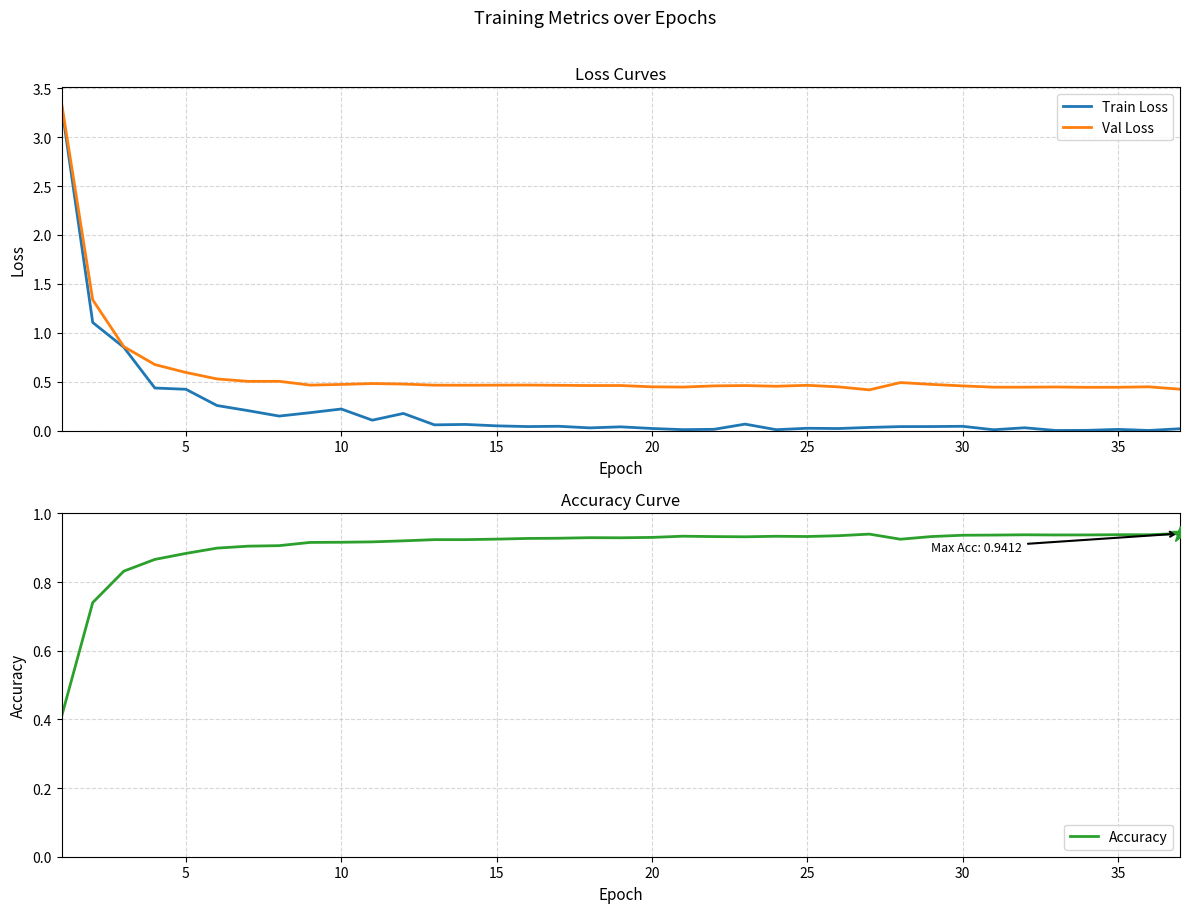

What are all the series names shown in the legend?

Train Loss, Val Loss, Accuracy